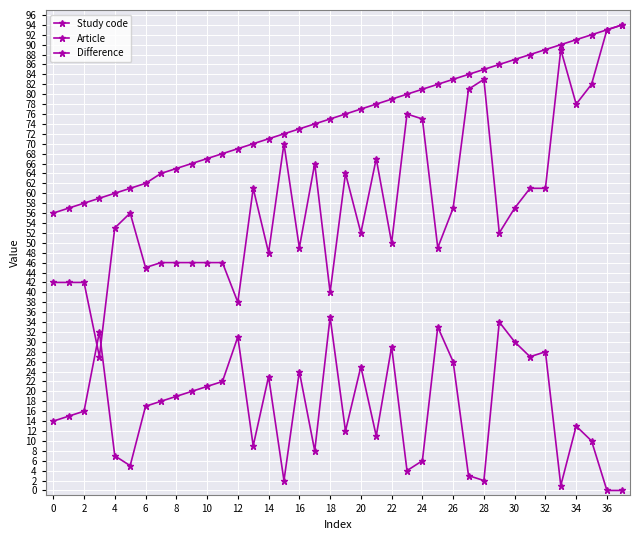

How many data points in Article are less than 17?

19